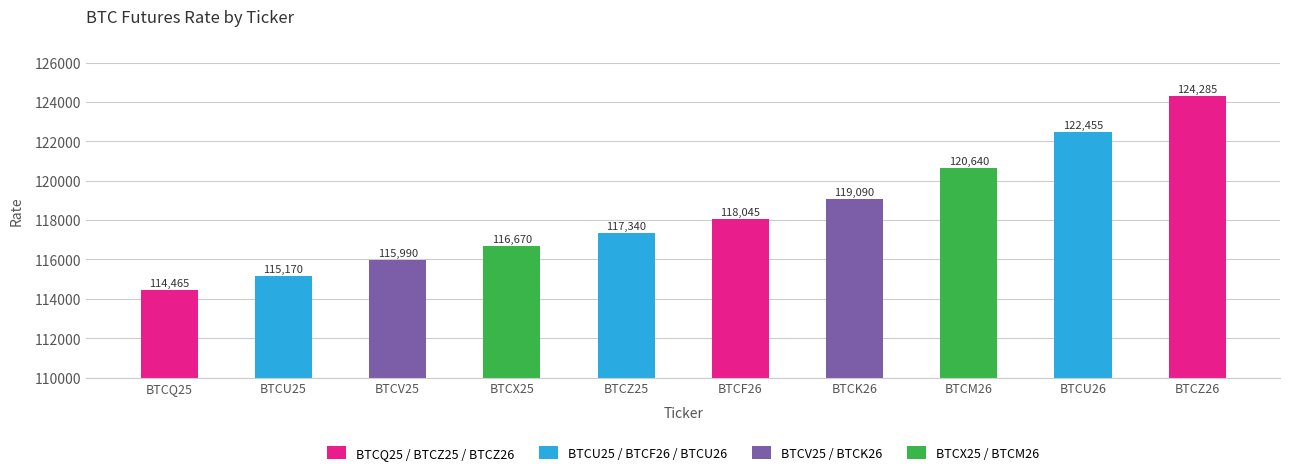

Approximately how many times larger is the value at BTCF26 compared to BTCV25?

1.0